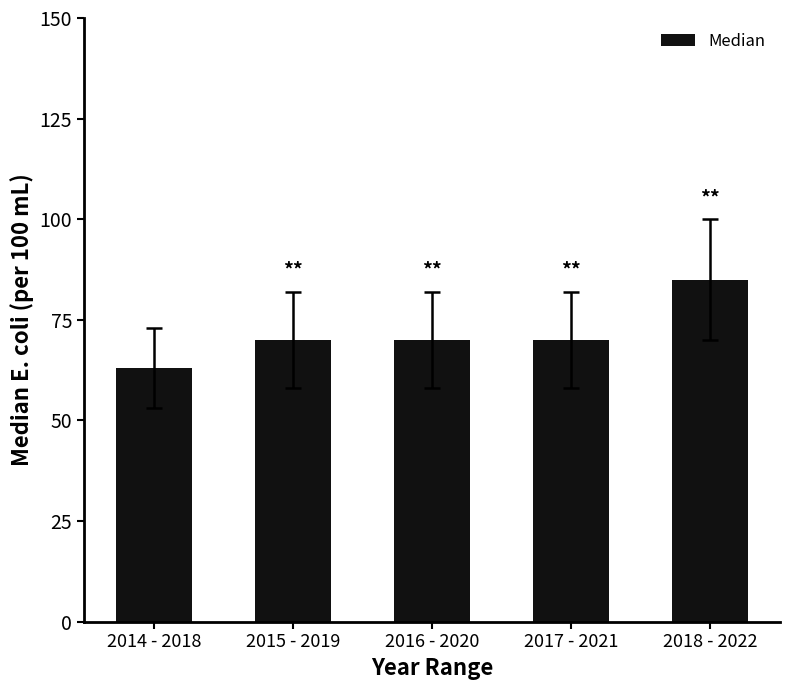

What is the value of the 2nd bar from the left?

70